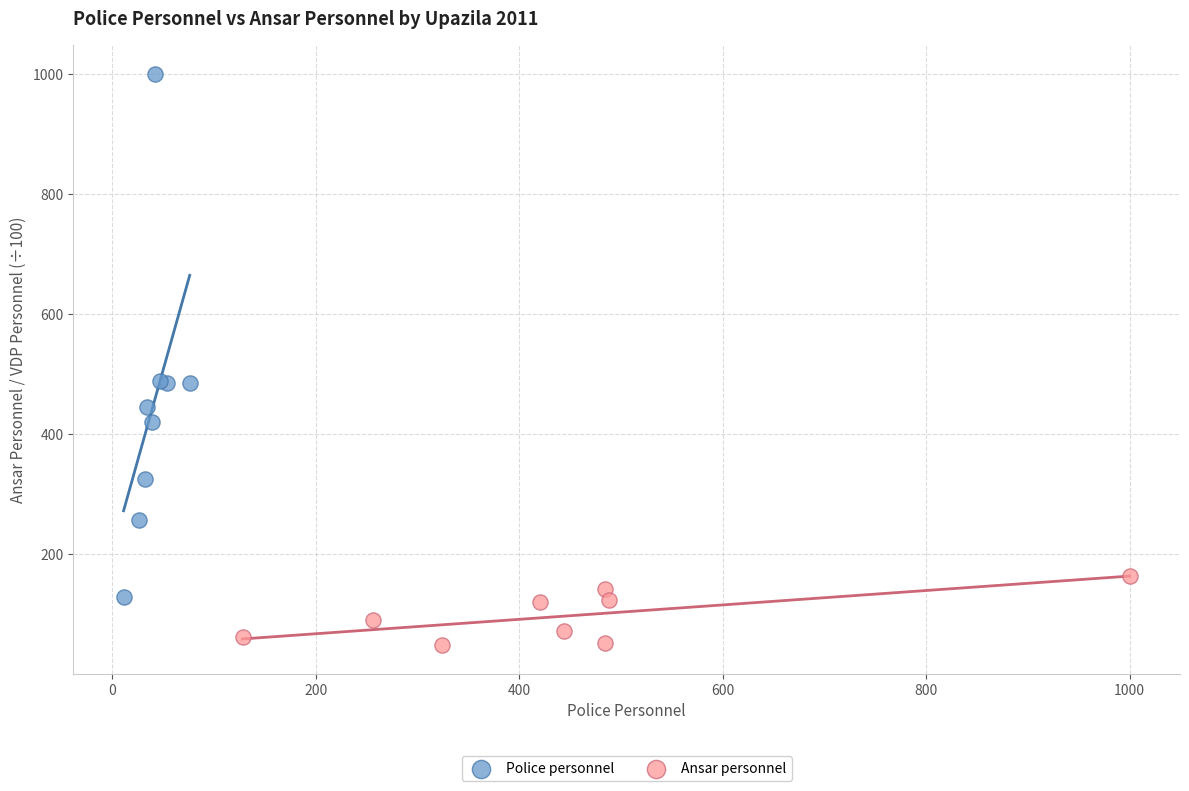

Which series reaches the minimum Y coordinate?

Ansar personnel